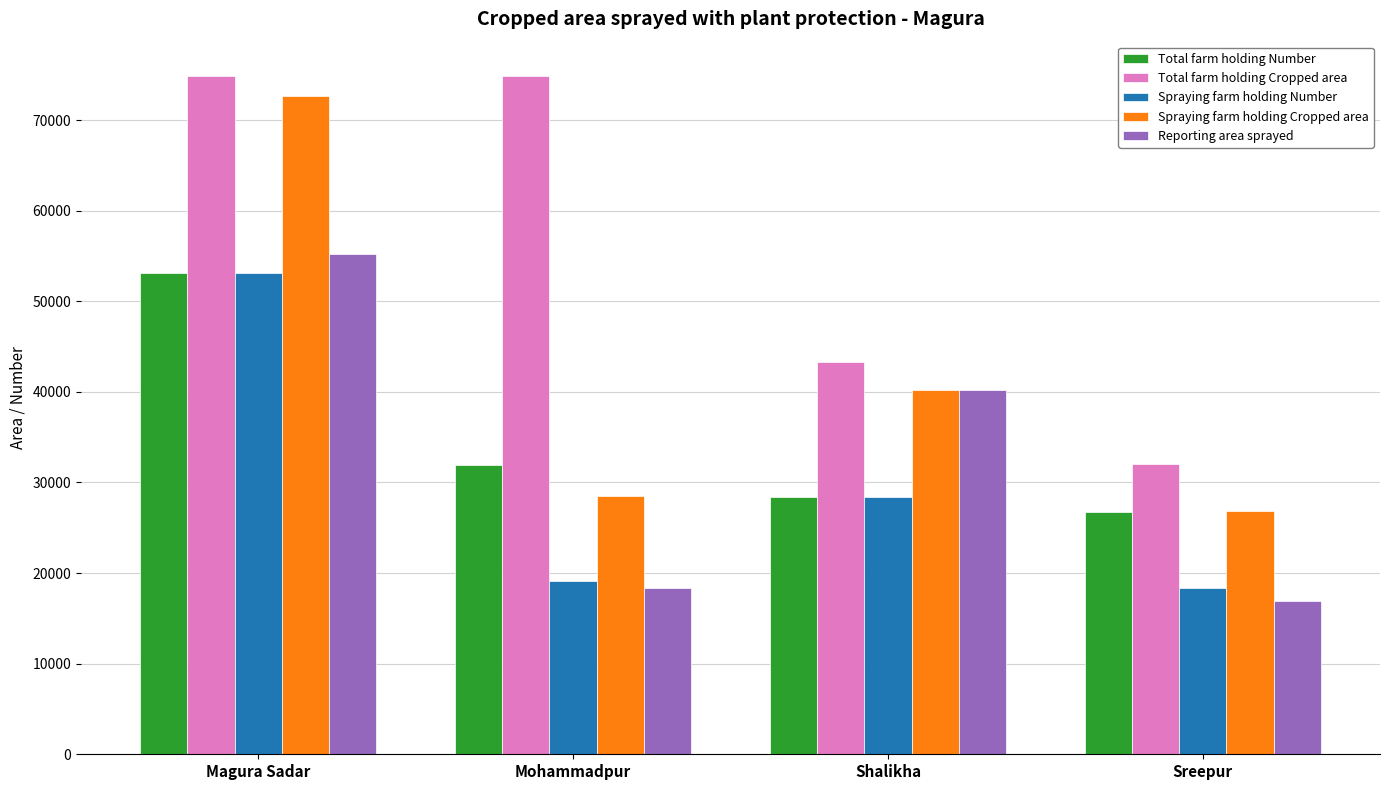

What value does the Reporting area sprayed series have at Magura Sadar, to the nearest 50?

55250